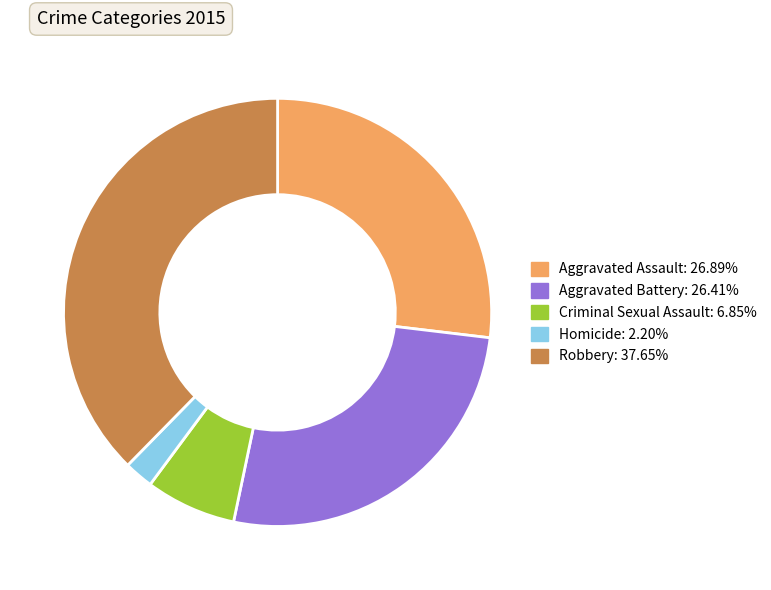

Count the number of slices in the pie.

5